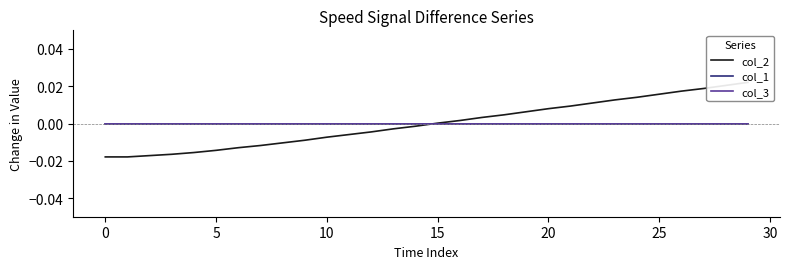

How many values in the col_2 series are below 0?

15